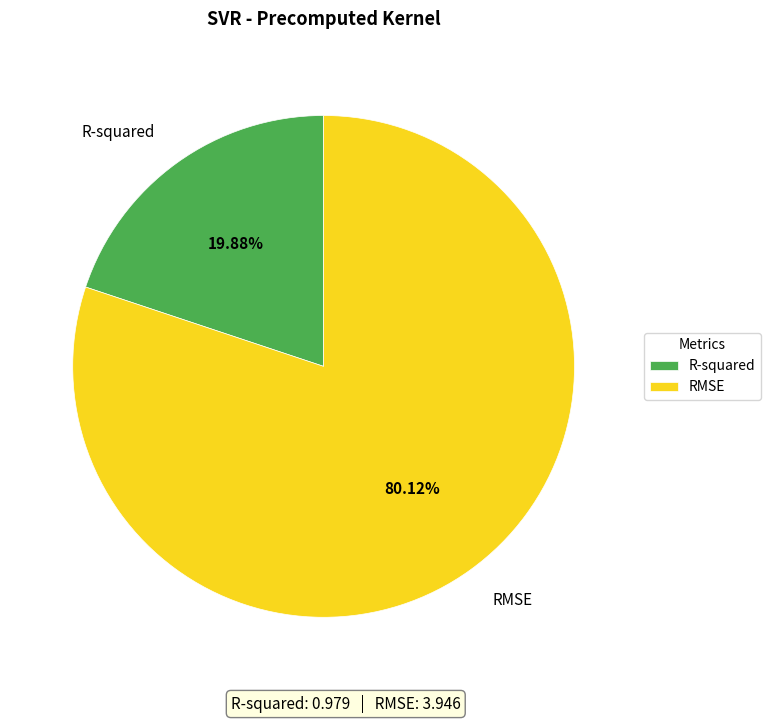

Which slice represents more than half of the pie?

RMSE